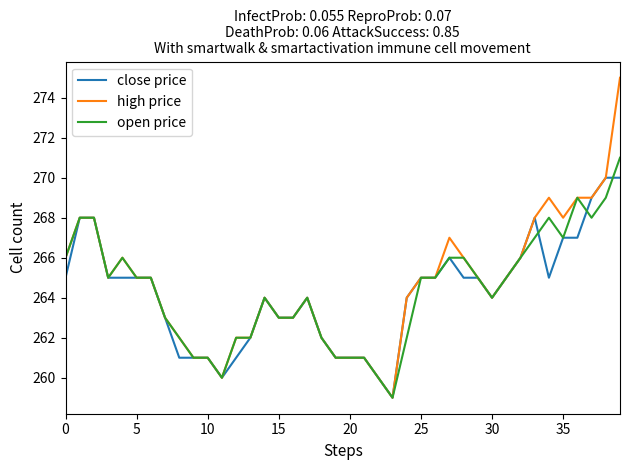

What is the greatest value displayed?

275